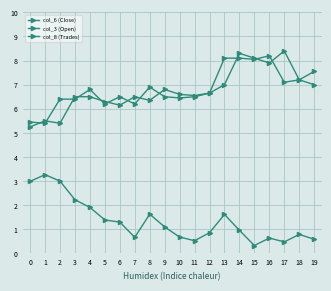

What is the sum of all col_6 (Close) values?

136.7